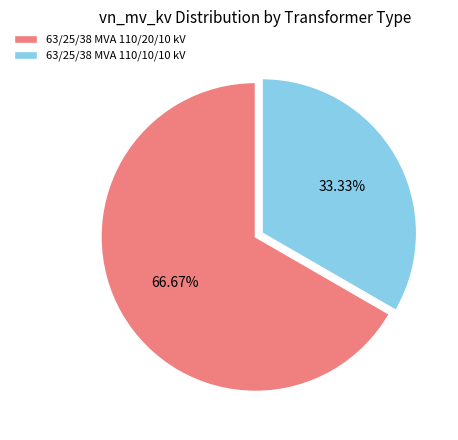

To the nearest percent, what is the combined percentage of 63/25/38 MVA 110/20/10 kV and 63/25/38 MVA 110/10/10 kV?

100%